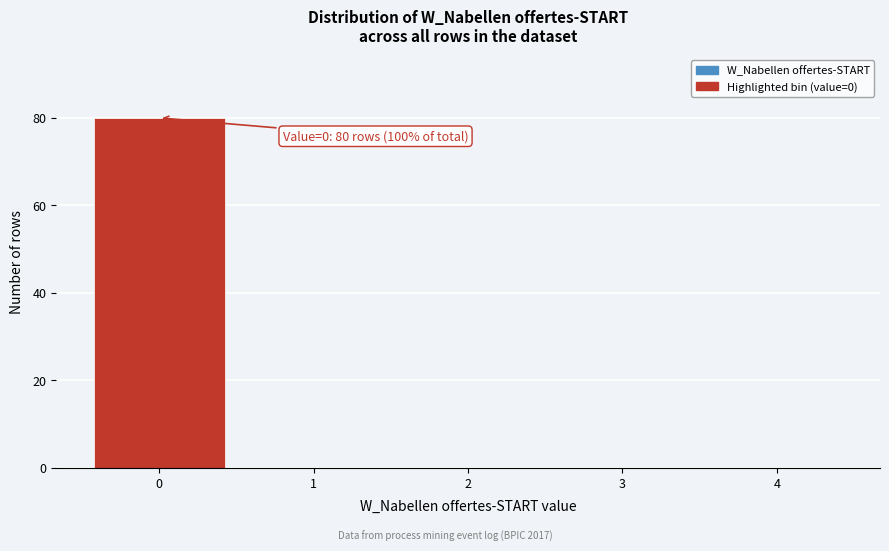

Reading right to left, transcribe all the data shown in this chart.

4=0	3=0	2=0	1=0	0=80